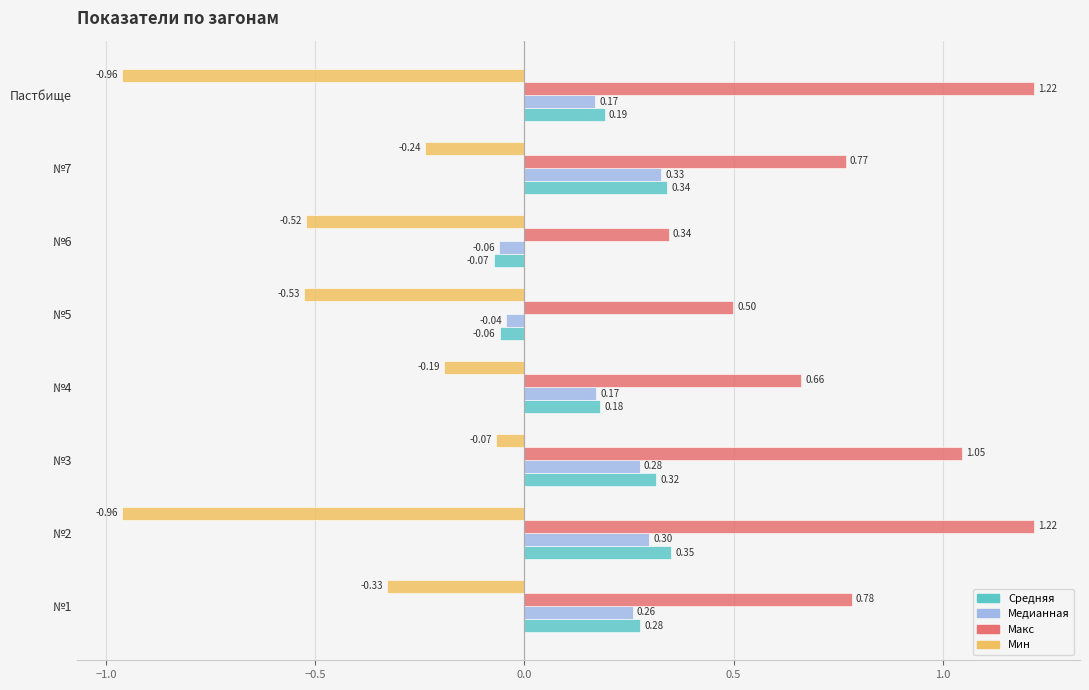

What is the sum of all Средняя values?

1.5